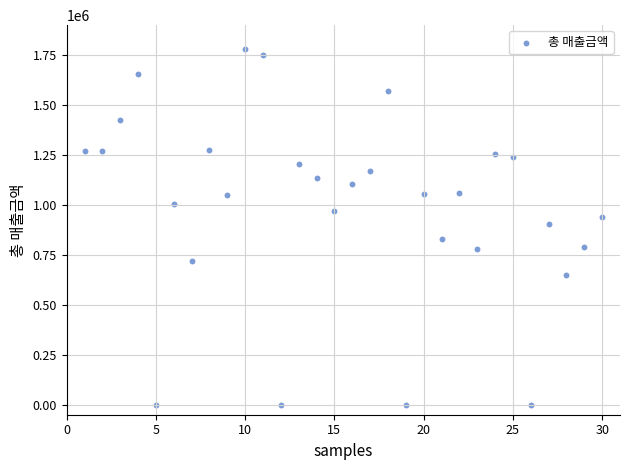

What is the range of X values (max minus min)?

29